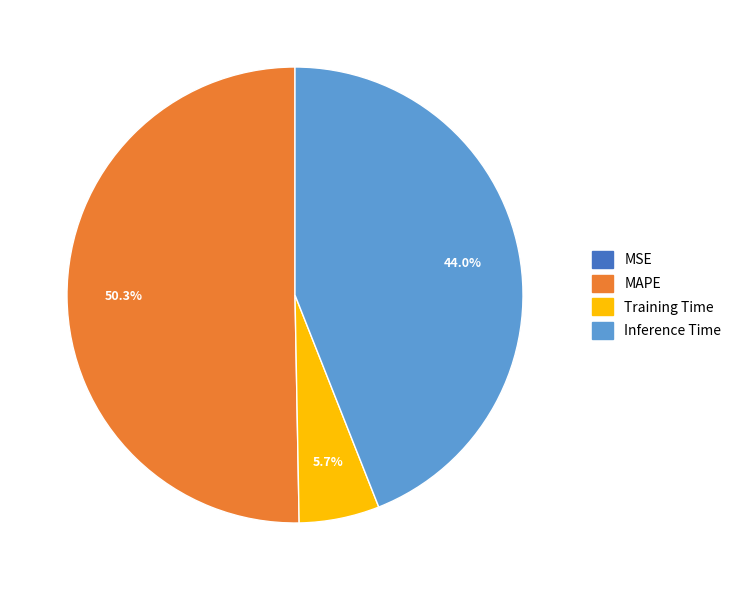

Which slice is the largest?

MAPE